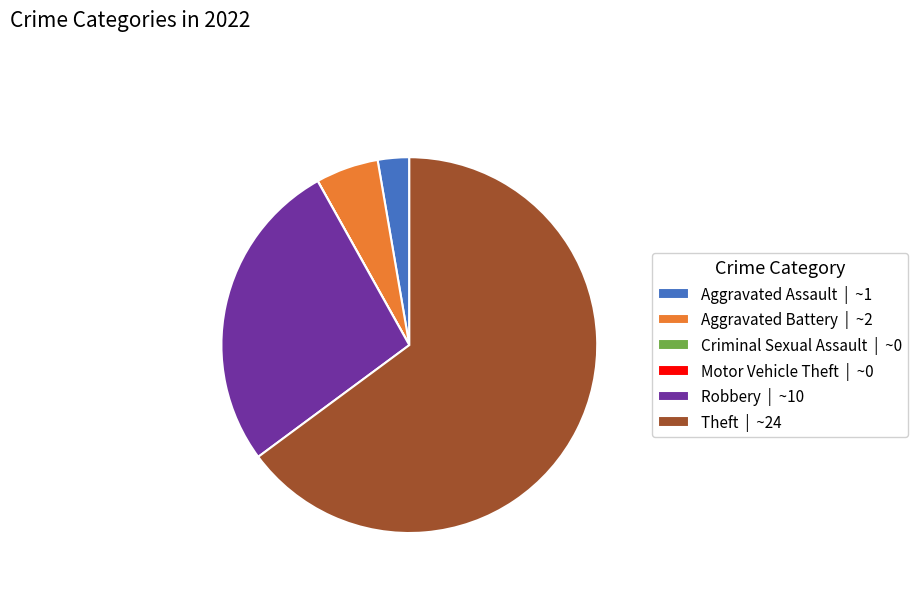

True or false: Aggravated Assault | ~1 accounts for 3% of the total.

True